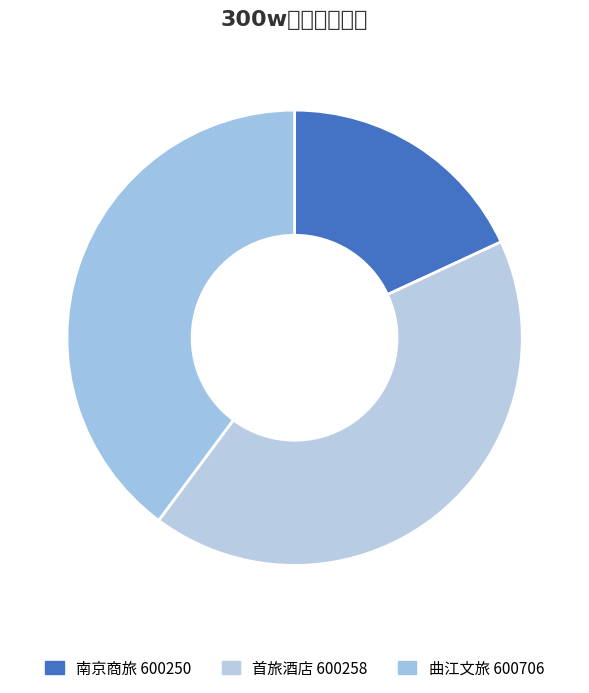

How many slices are in this pie chart?

3